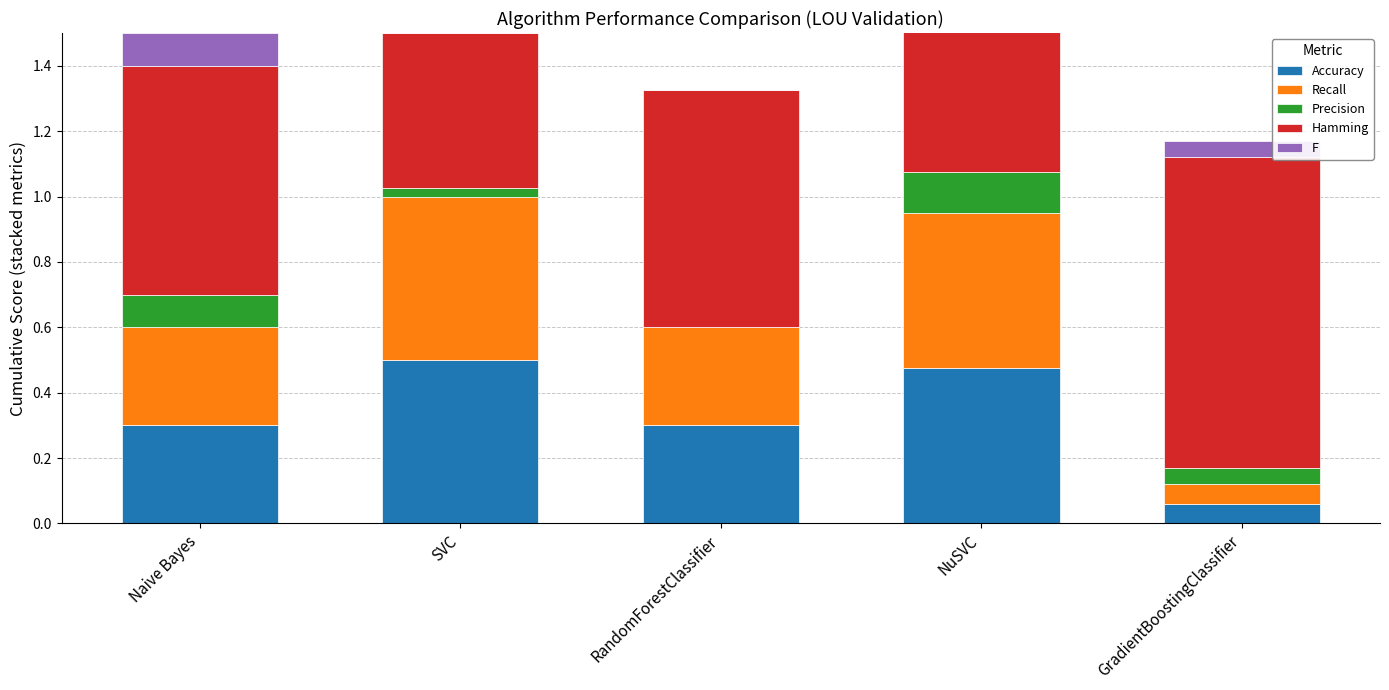

What is the total value across all series at GradientBoostingClassifier?

1.2